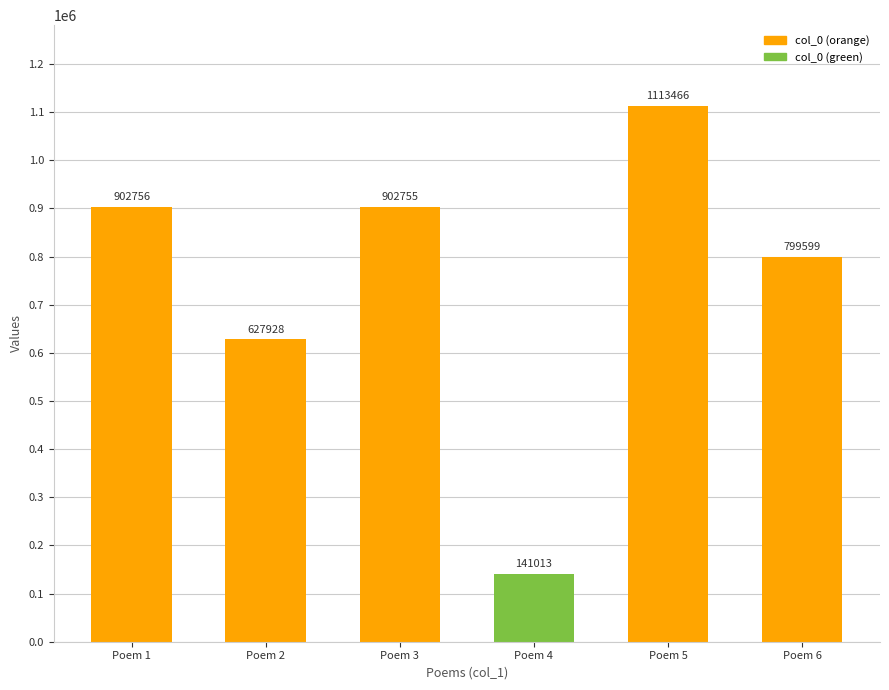

How many bars are there in total?

6